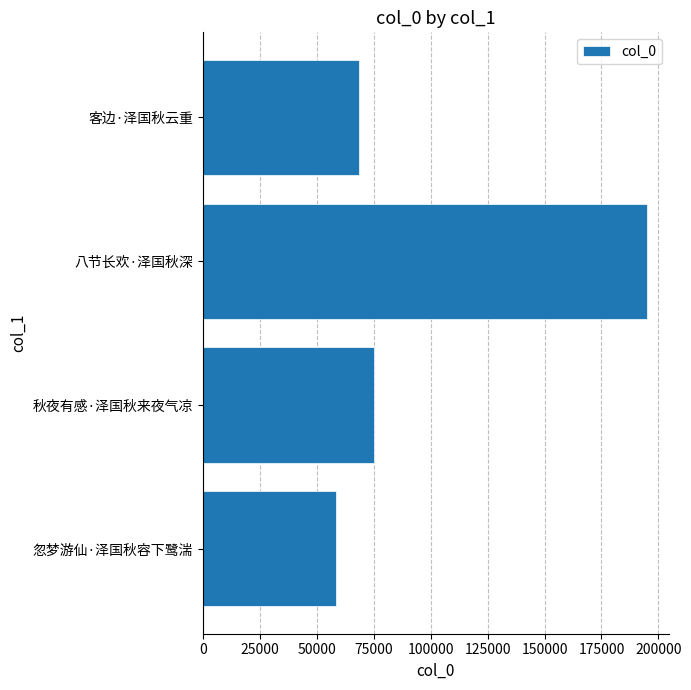

Which has a higher value, 客边·泽国秋云重 or 秋夜有感·泽国秋来夜气凉?

秋夜有感·泽国秋来夜气凉